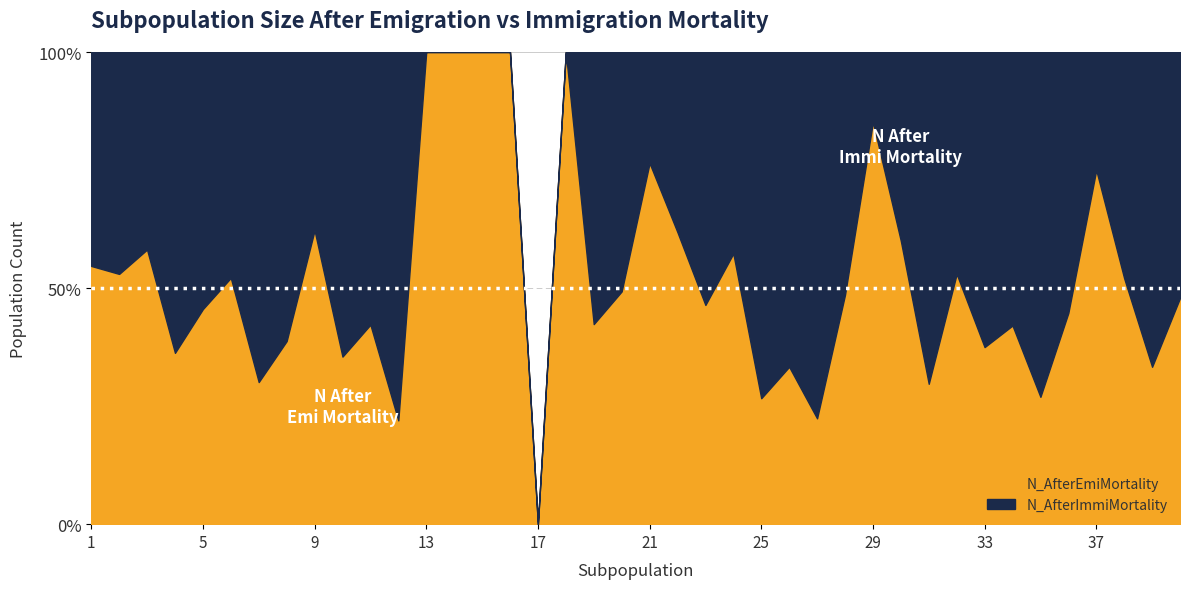

True or false: N_AfterEmiMortality has a value of 20 at 12.

True